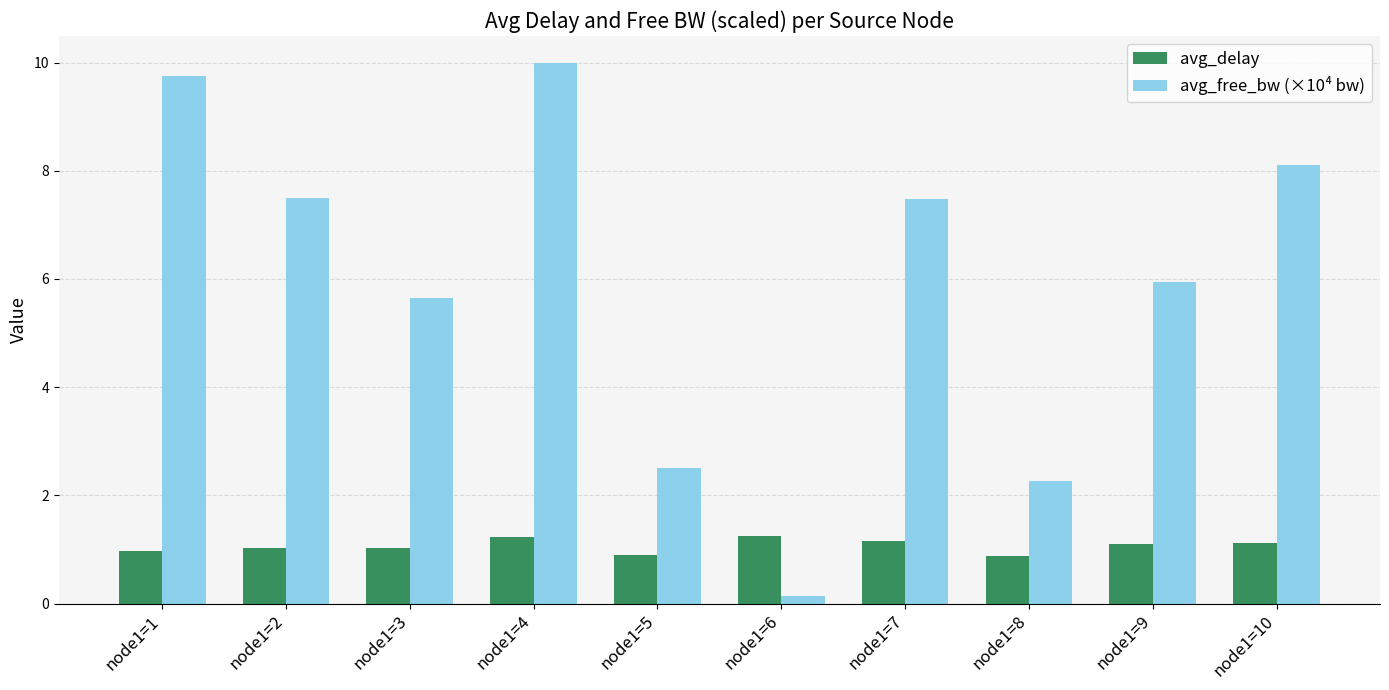

What is the difference between the avg_delay values at node1=8 and node1=1?

0.1